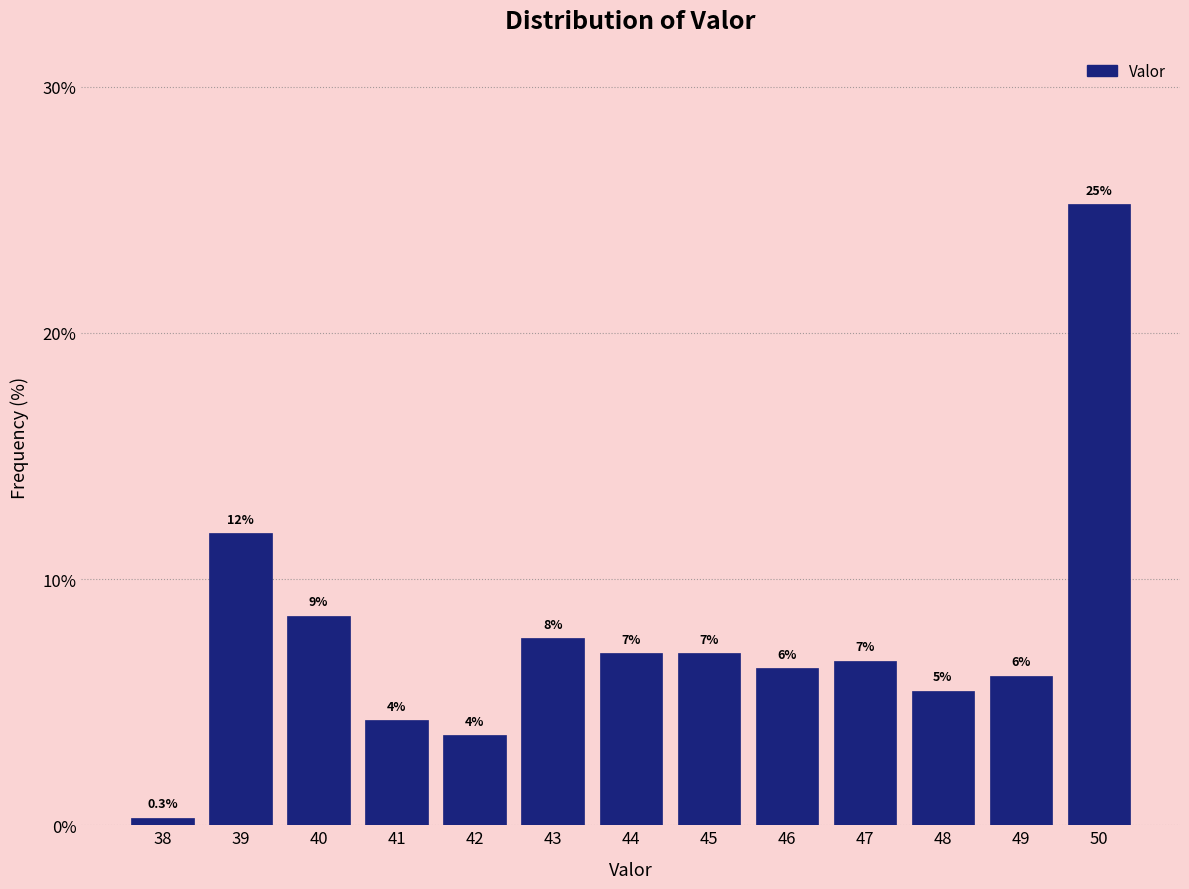

Are the bars horizontal?

No